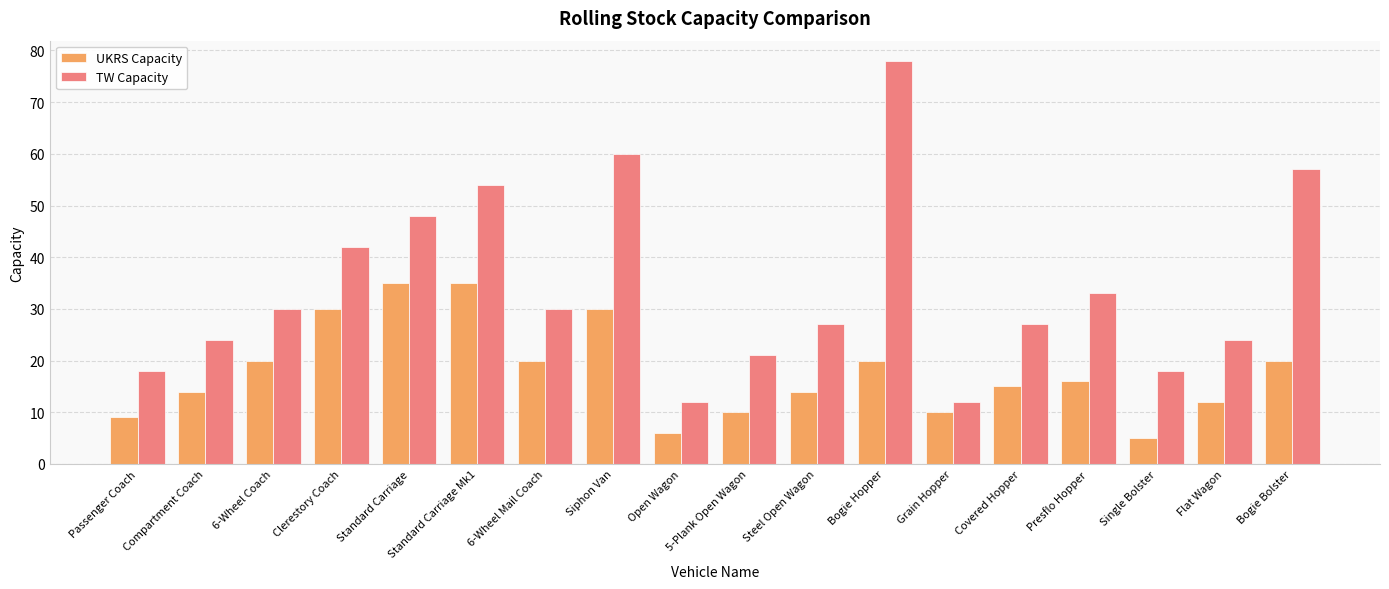

Rank the series at Siphon Van from lowest to highest value.

UKRS Capacity, TW Capacity